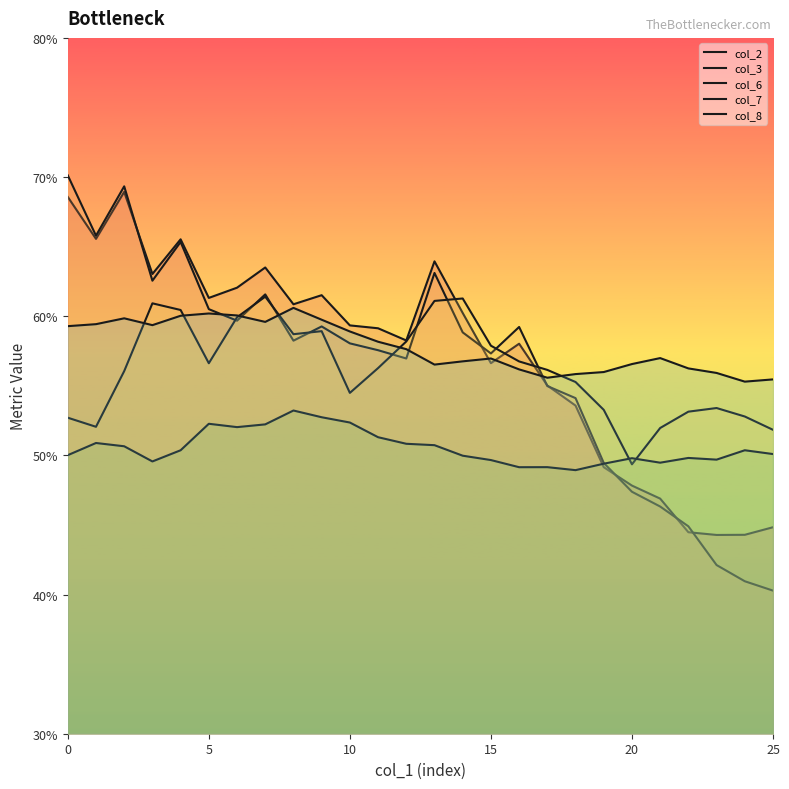

The col_2 series shows 0.6 at 11. True or false?

True